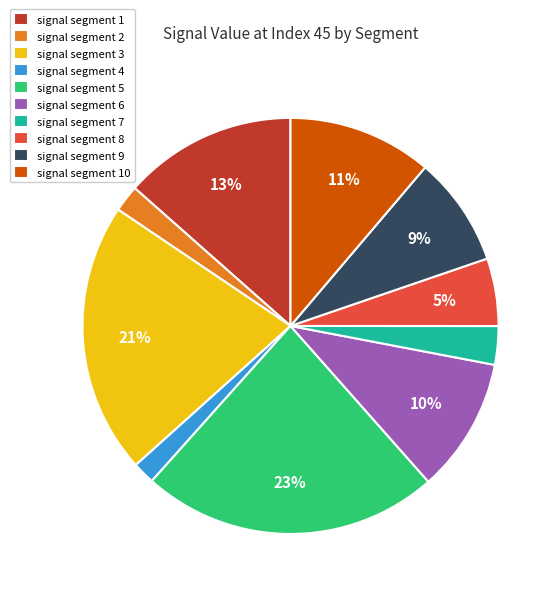

To the nearest percent, what is the difference between the largest and smallest slice percentages?

21%